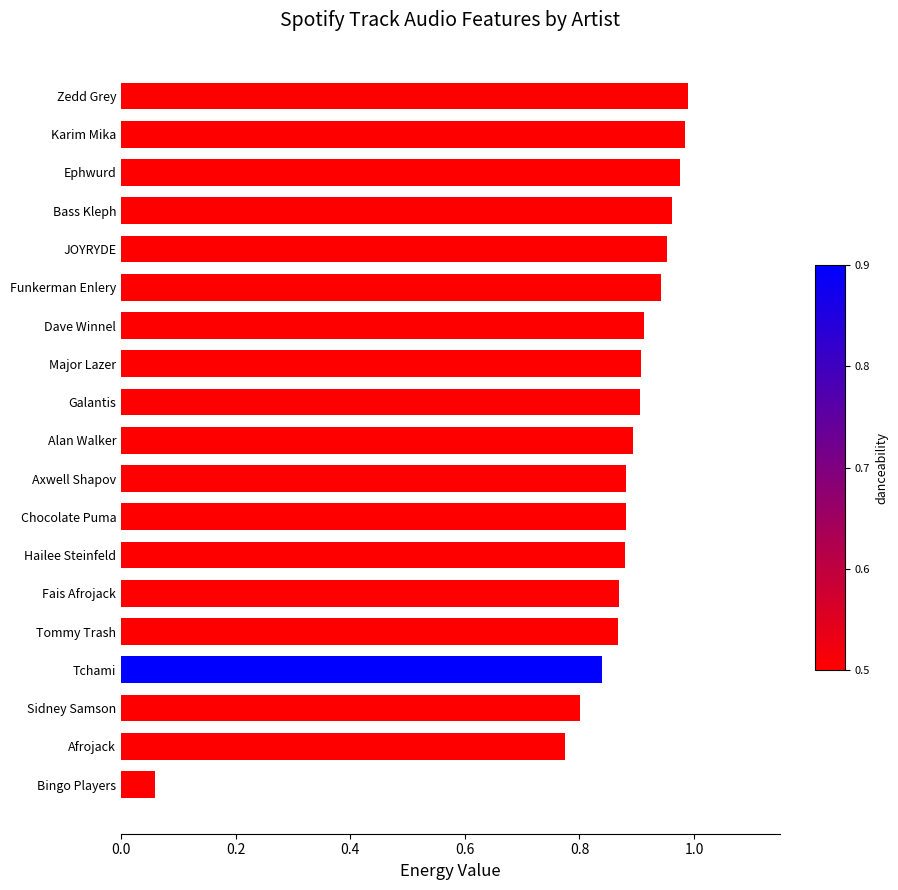

What is the sum of all values?

16.3